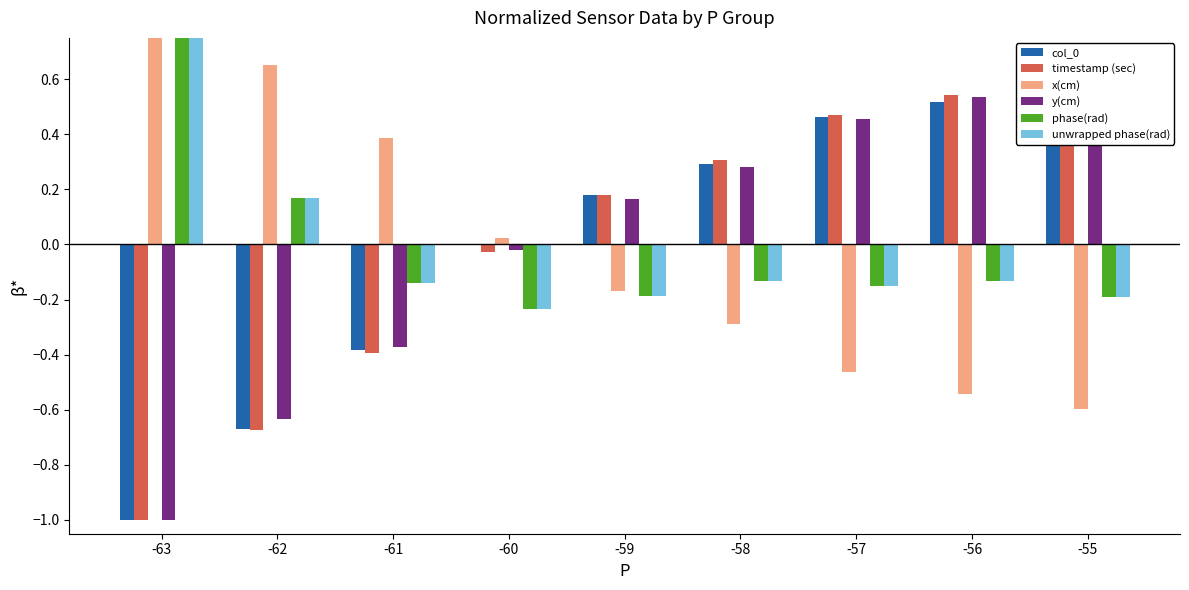

Reading left to right, transcribe all the data shown in this chart.

col_0: -1.0	-0.7	-0.4	-0.0	0.2	0.3	0.5	0.5	0.6
timestamp (sec): -1.0	-0.7	-0.4	-0.0	0.2	0.3	0.5	0.5	0.6
x(cm): 1.0	0.7	0.4	0.0	-0.2	-0.3	-0.5	-0.5	-0.6
y(cm): -1.0	-0.6	-0.4	-0.0	0.2	0.3	0.5	0.5	0.6
phase(rad): 1.0	0.2	-0.1	-0.2	-0.2	-0.1	-0.2	-0.1	-0.2
unwrapped phase(rad): 1.0	0.2	-0.1	-0.2	-0.2	-0.1	-0.2	-0.1	-0.2